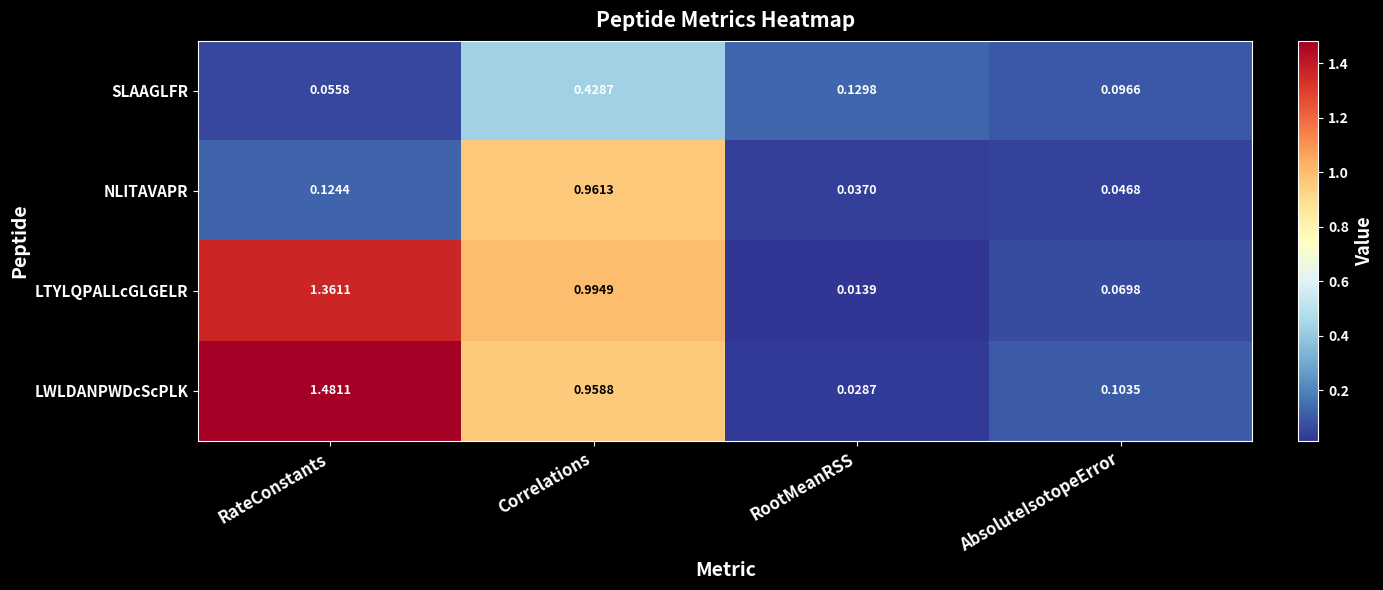

Which label corresponds to the largest value in the chart?

RateConstants